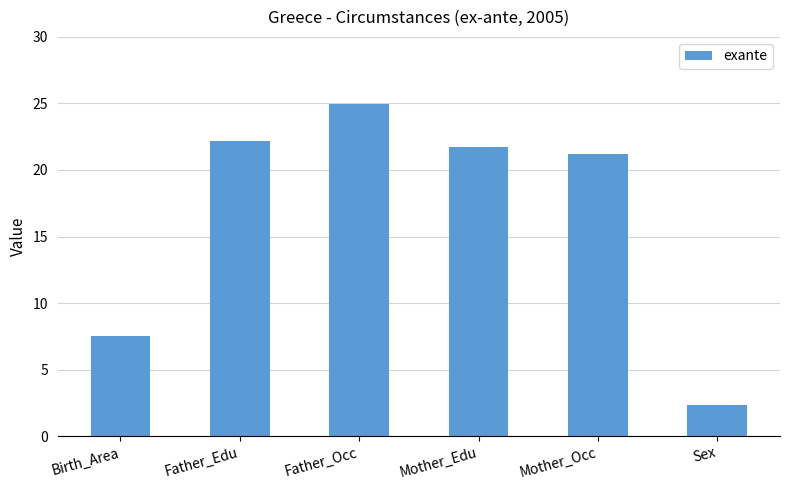

What is the sum of all values?

100.0